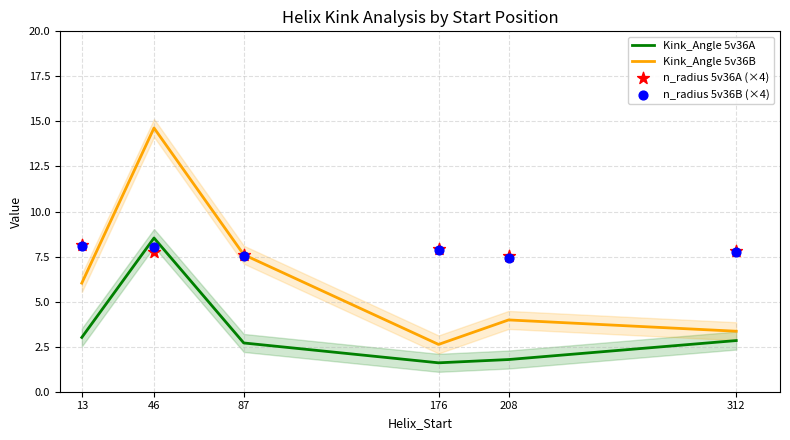

What is the total value across all series at 176?

20.0